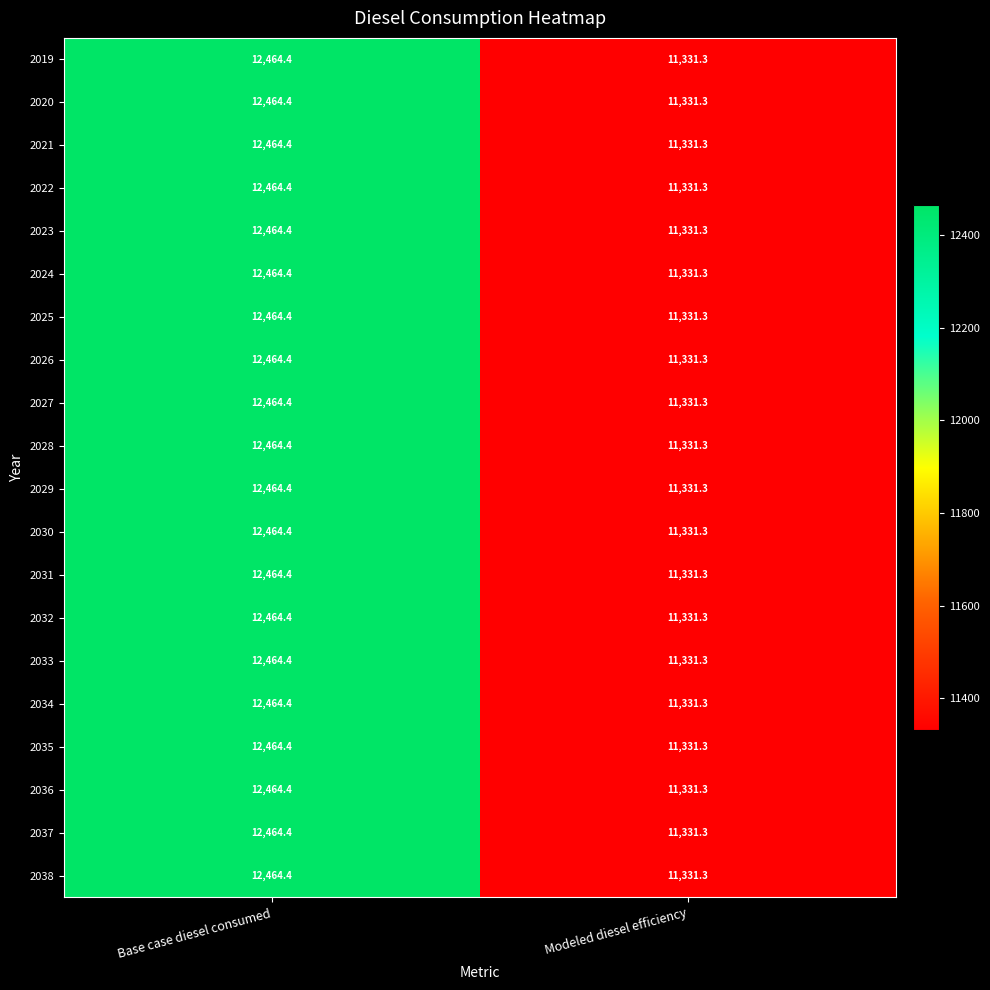

How many data points does each series have?

2